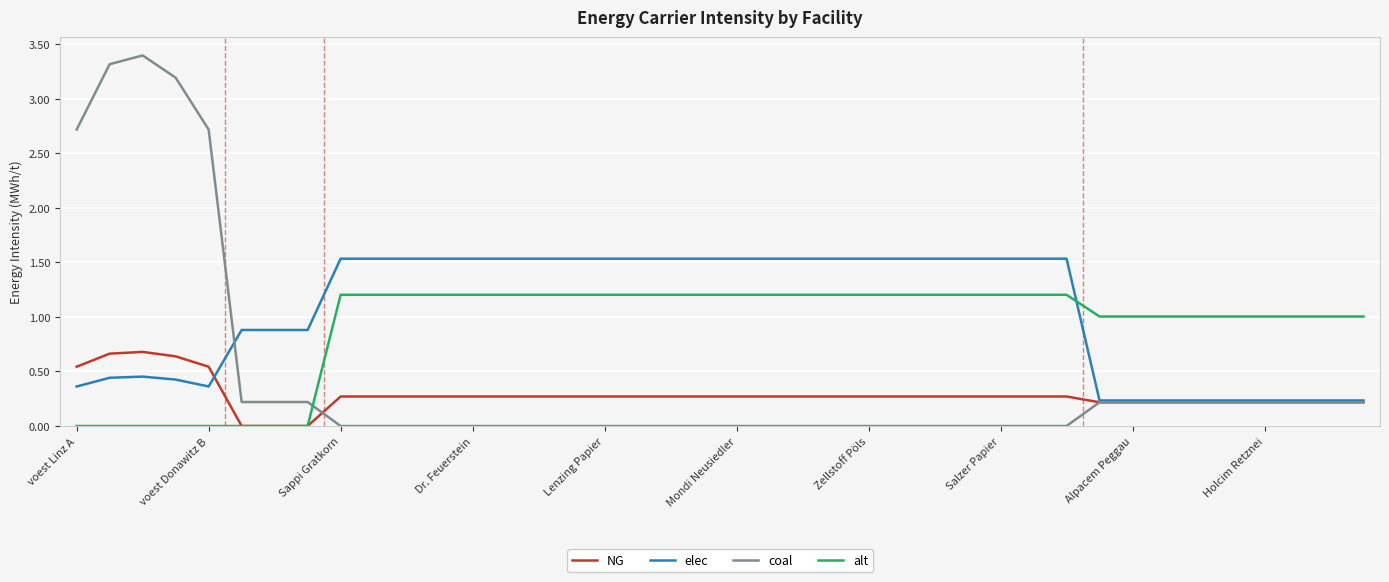

At how many categories does at least one series exceed 3?

3